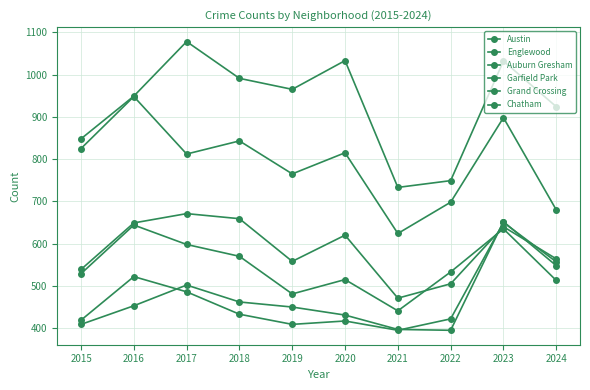

How many lines are shown in the chart?

6